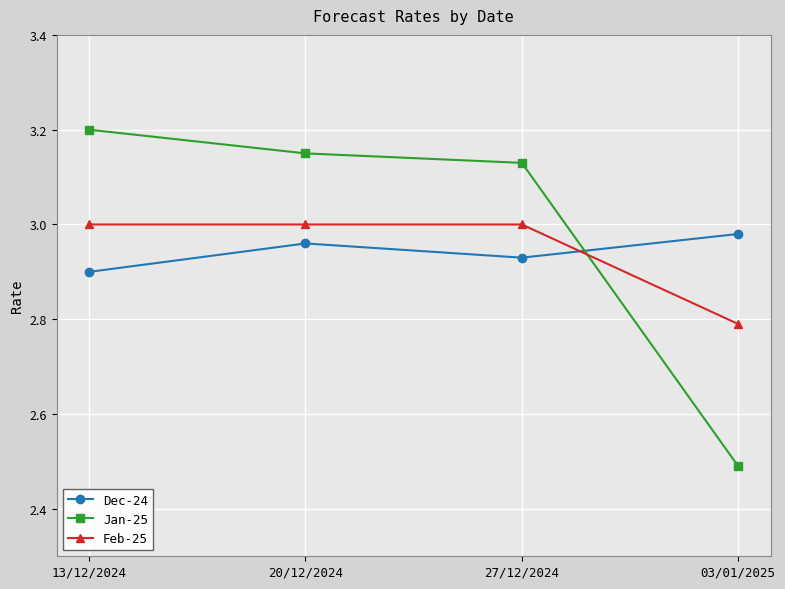

Which series has the largest total across all categories?

Jan-25